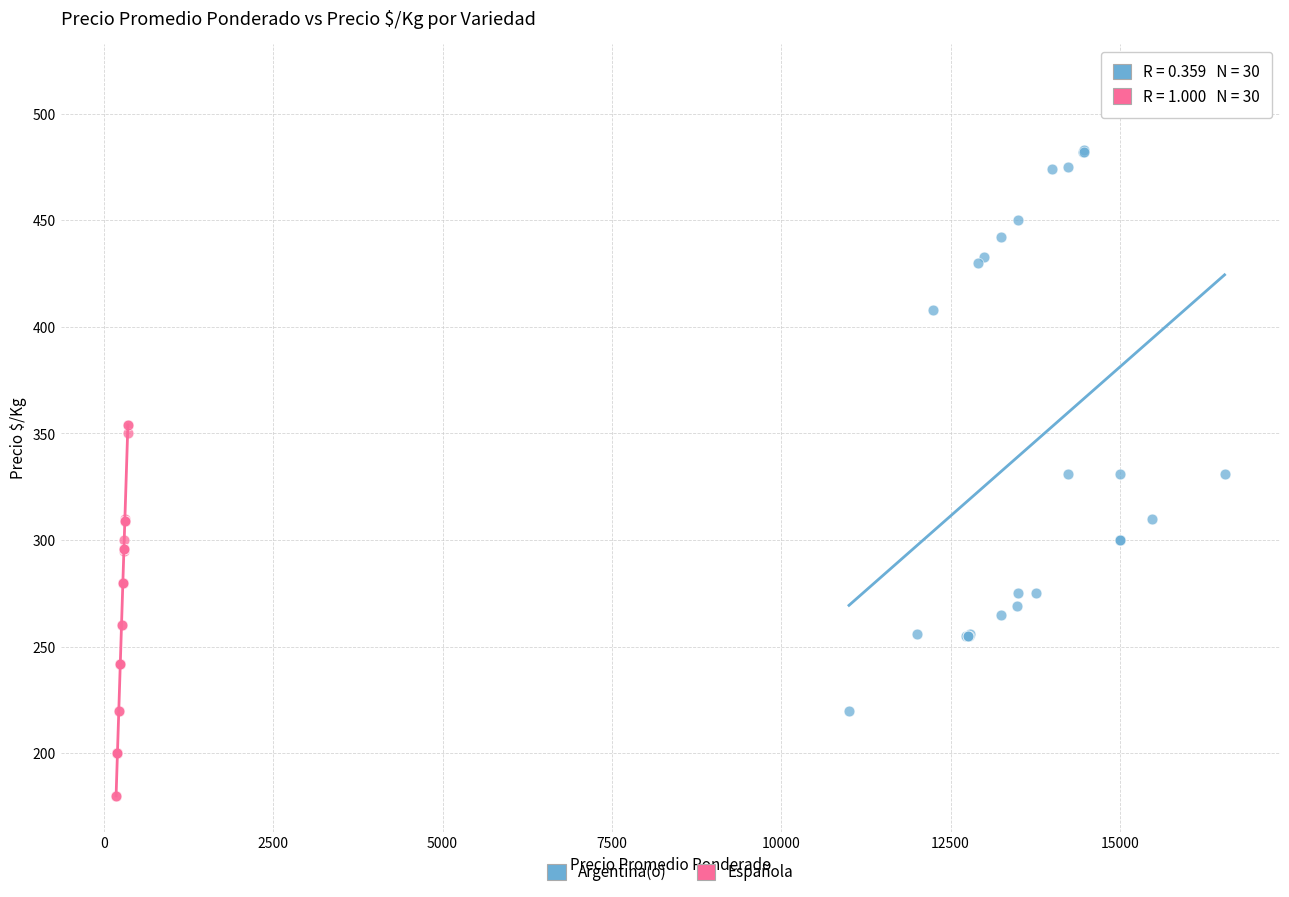

Which series contains the lowest Y value?

Española